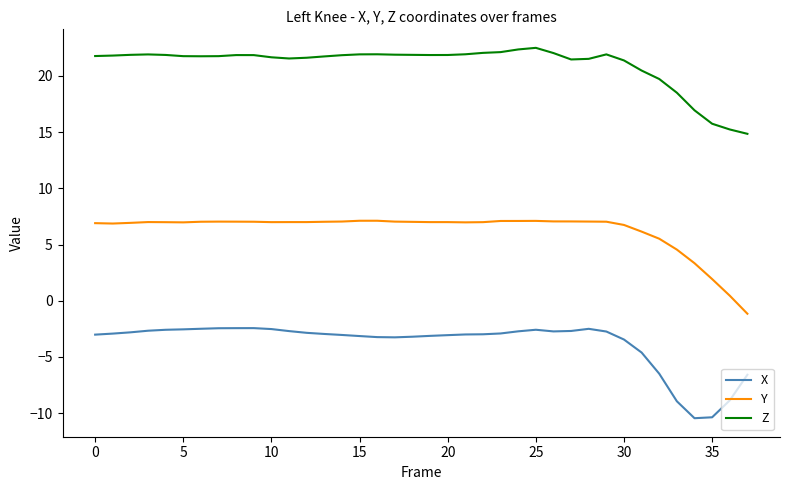

True or false: X and Y intersect in this chart.

False